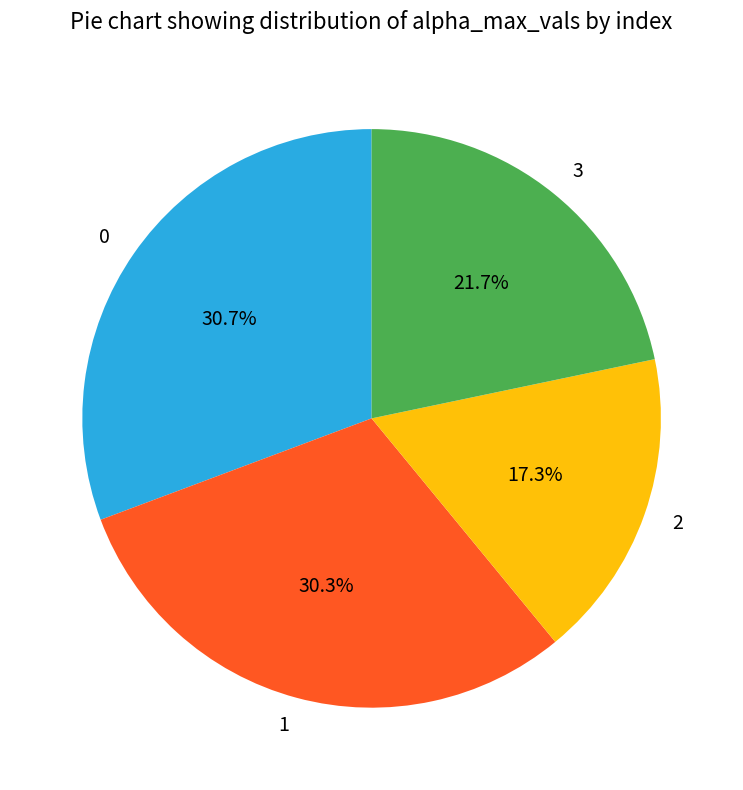

Between 2 and 3, which is larger?

3